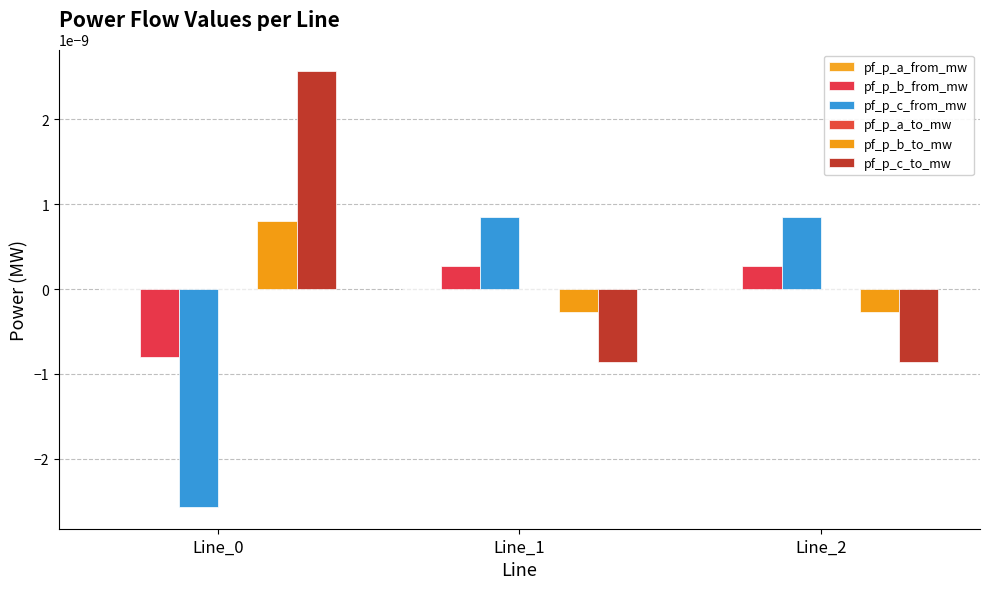

Are the bars horizontal?

No